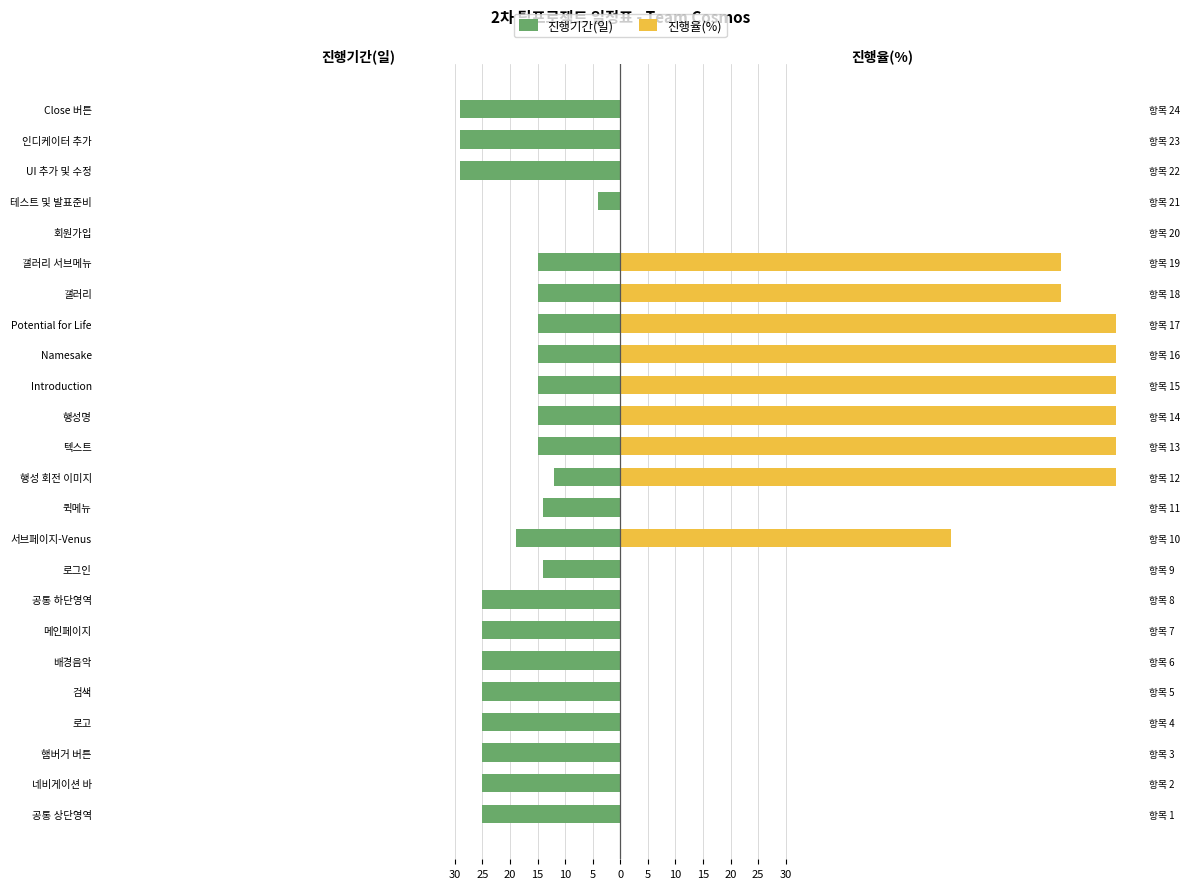

How many values in the 진행기간(일) series exceed -15?

5